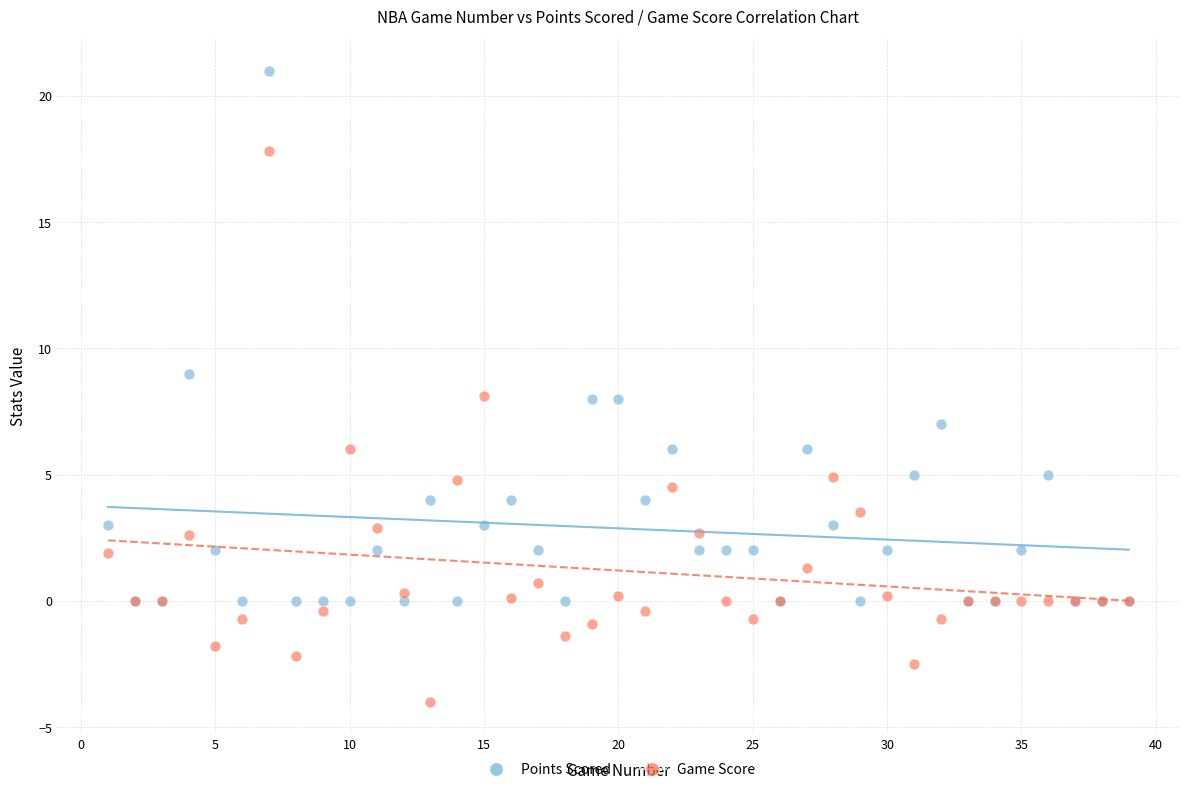

In the Points Scored series, what Y value is closest to 10?

9.0